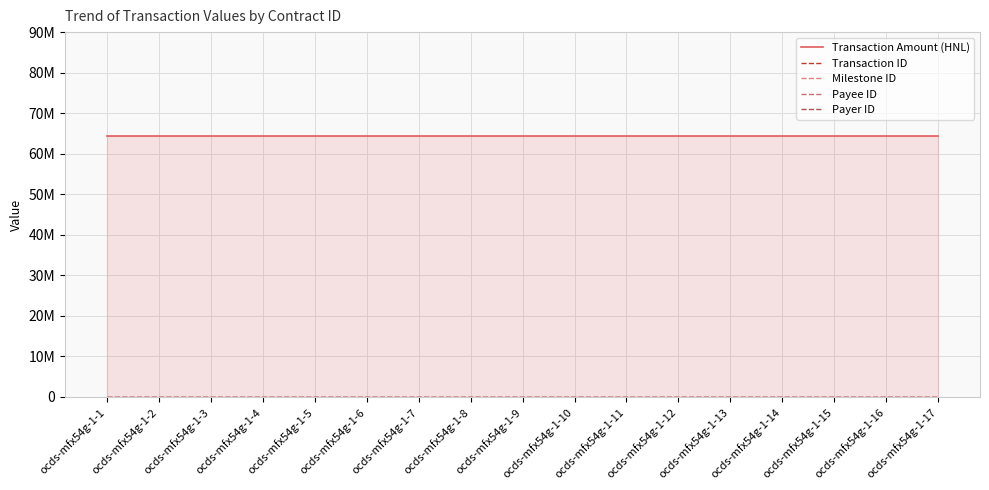

Does the chart have visible grid lines?

Yes